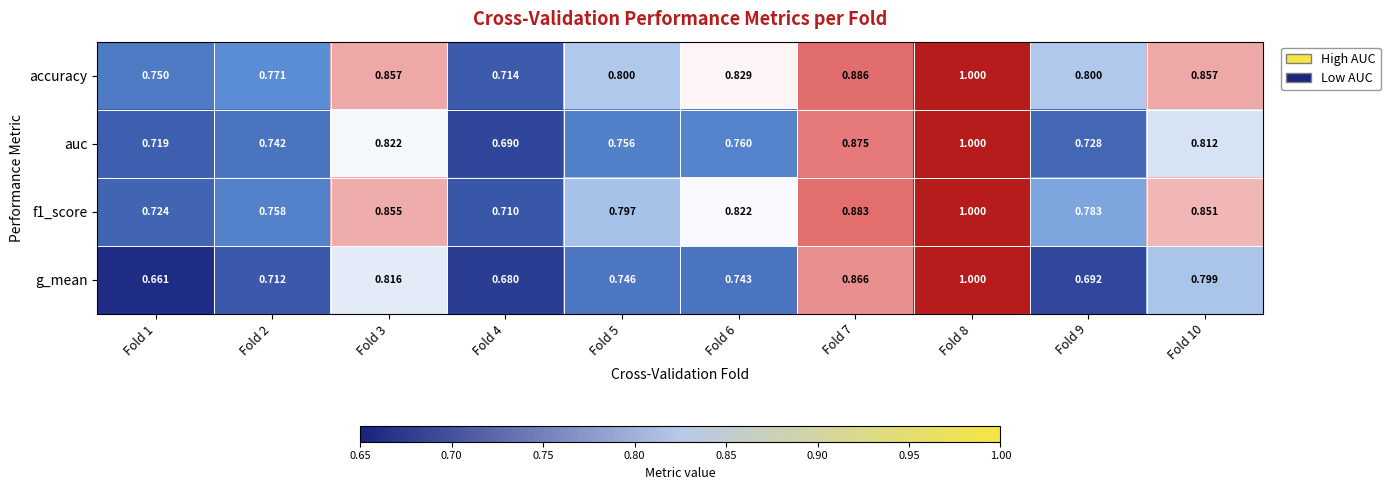

Between Fold 6 and Fold 7, which series saw the biggest shift?

g_mean